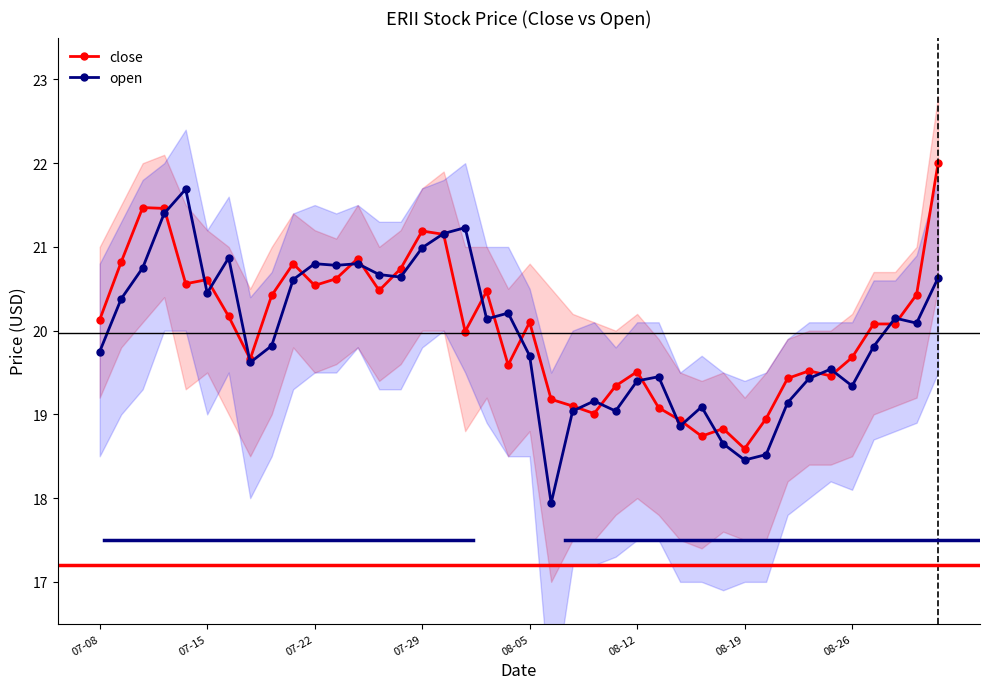

What is the highest value of the open series?

21.7